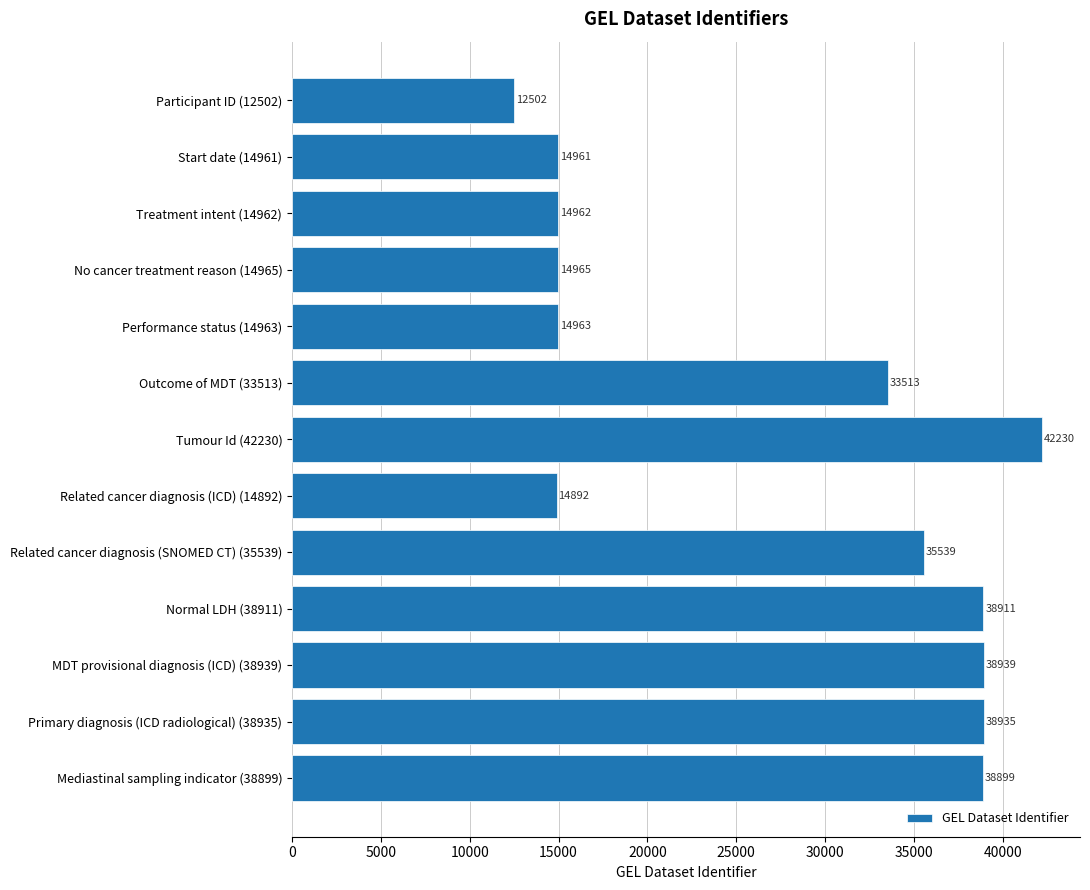

At which label is the value closest to 27366?

Outcome of MDT (33513)